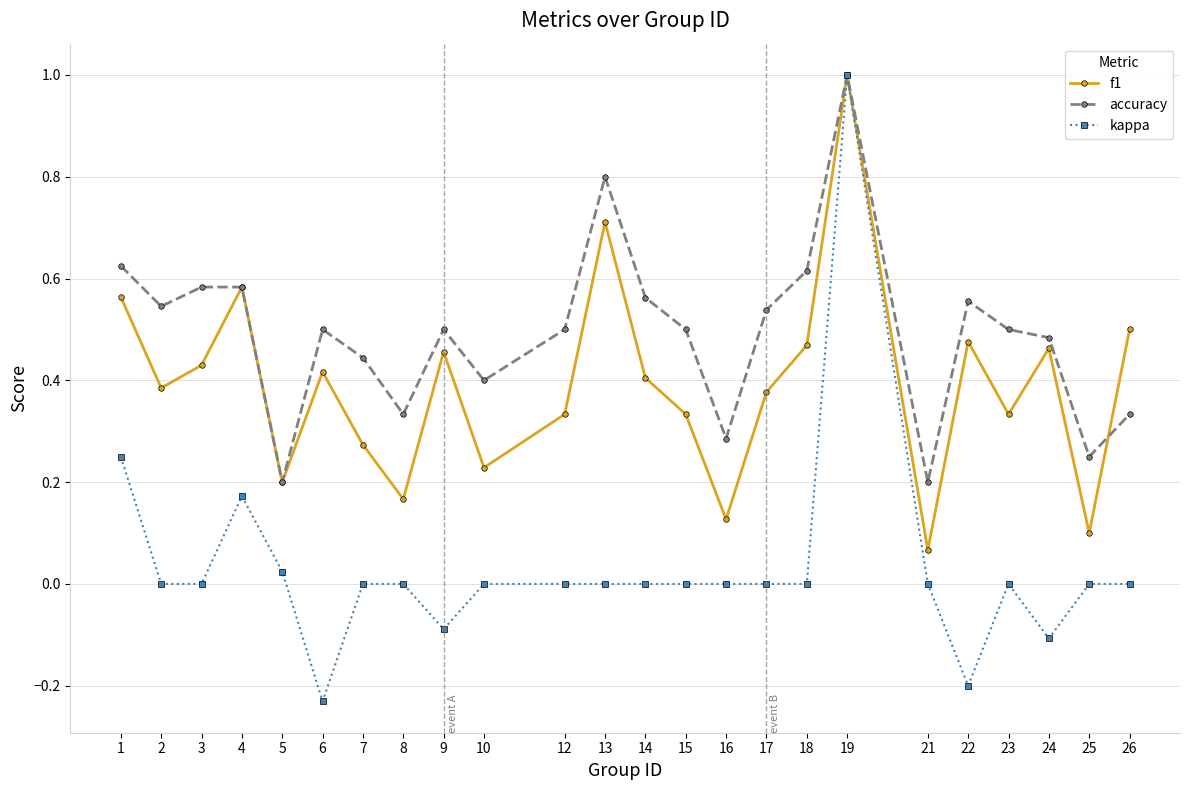

Does the chart have visible grid lines?

Yes